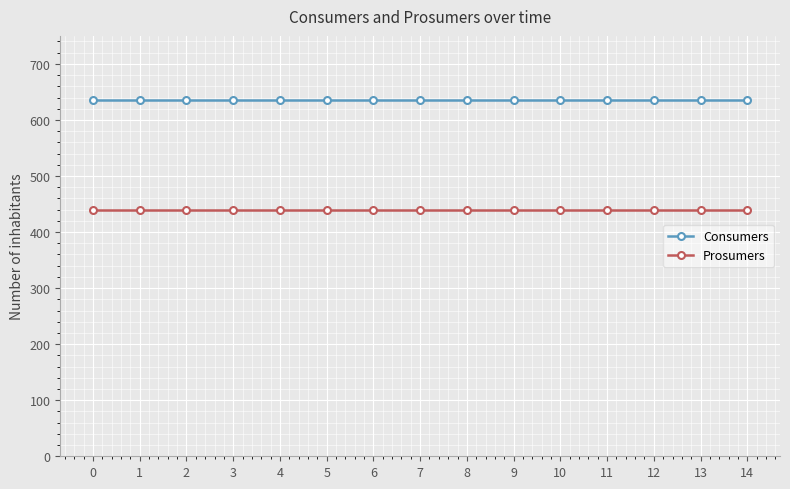

True or false: Prosumers and Consumers cross at least once.

False